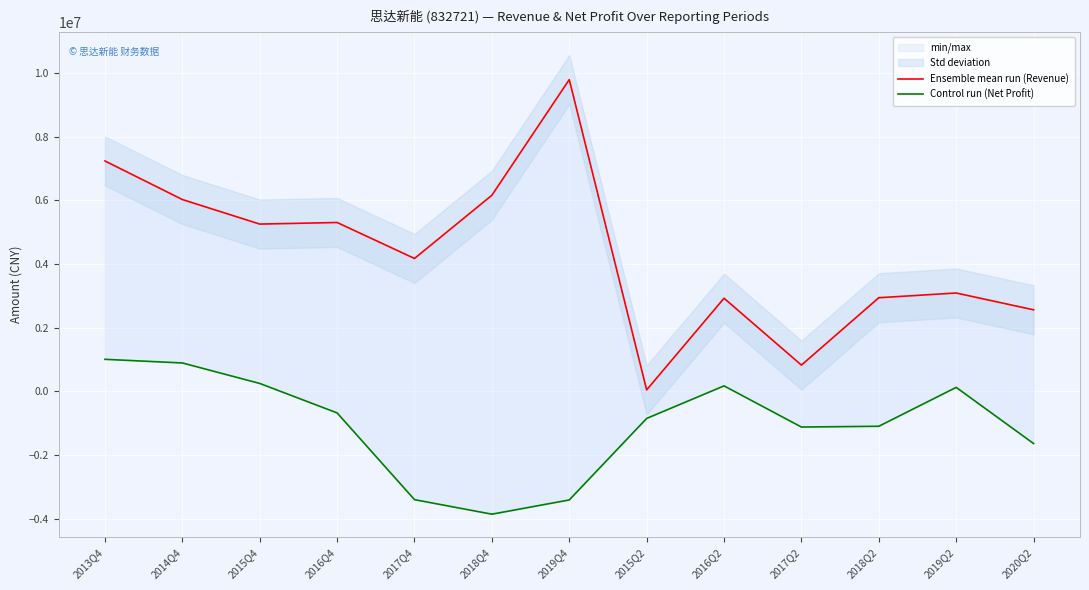

How many data points in Ensemble mean run (Revenue) are less than 4172873?

6